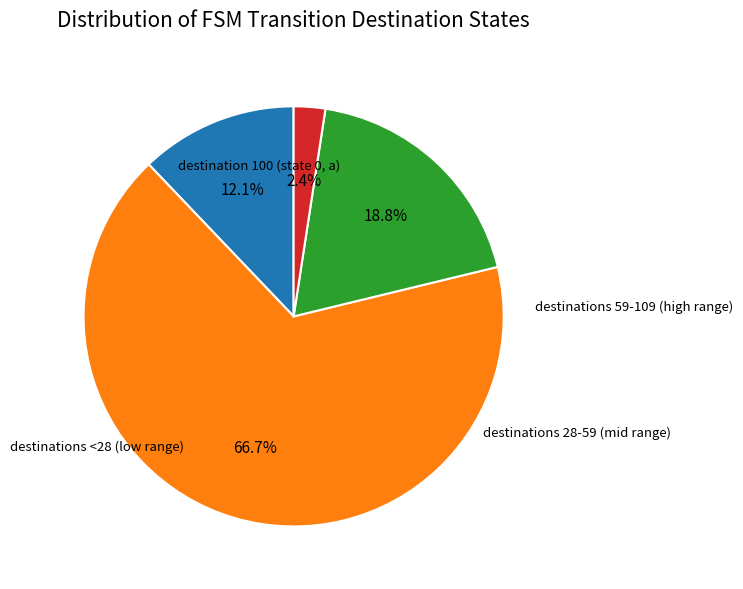

Is there any slice that represents more than half of the pie?

Yes